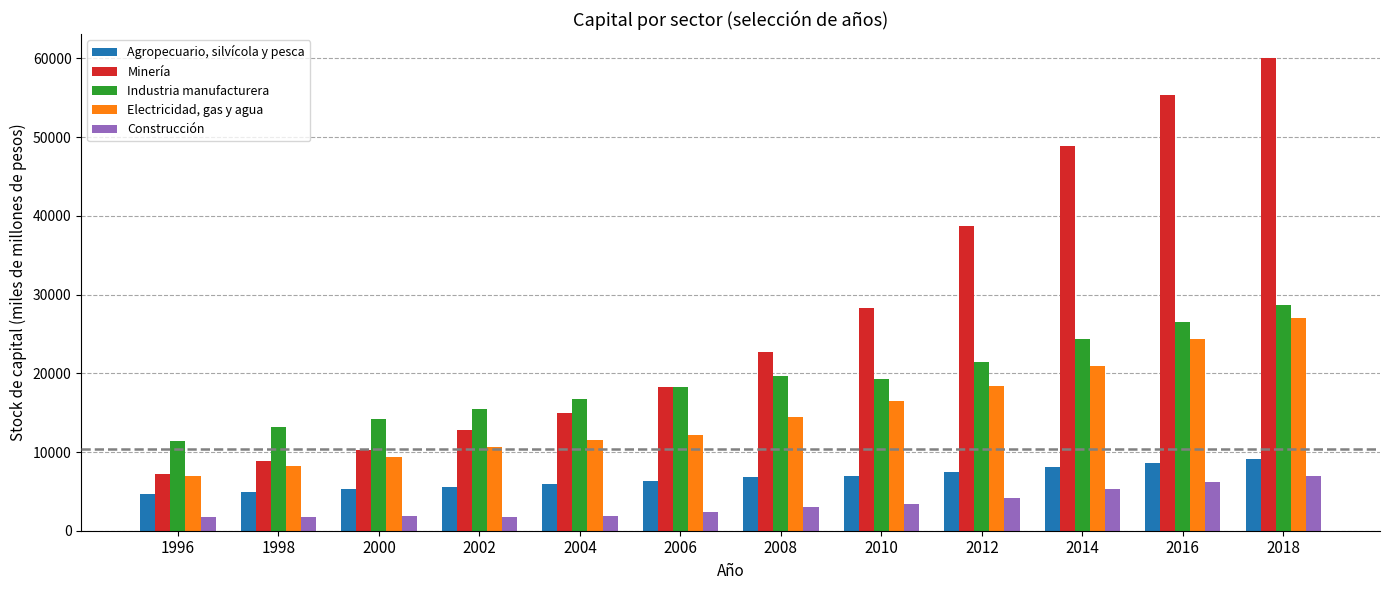

What is the maximum value shown in the chart?

60095